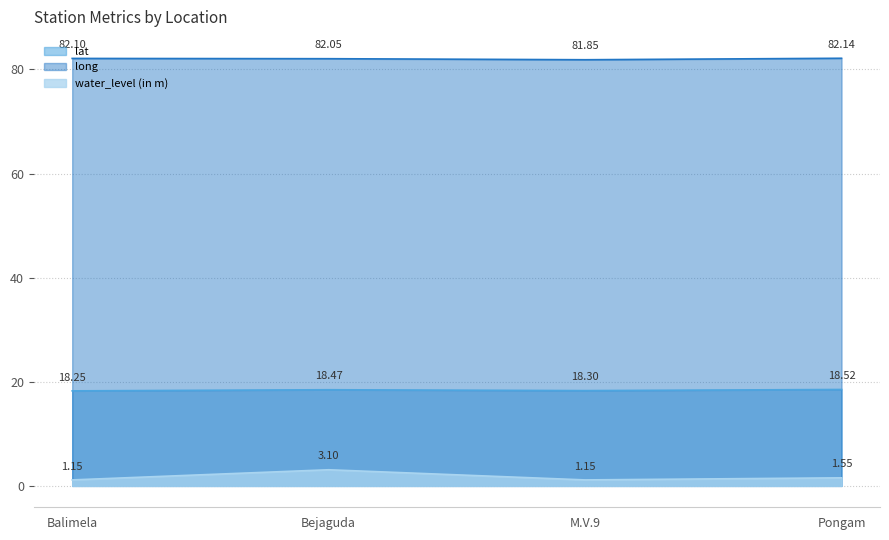

Rank the series at Pongam from highest to lowest value.

long, lat, water_level (in m)